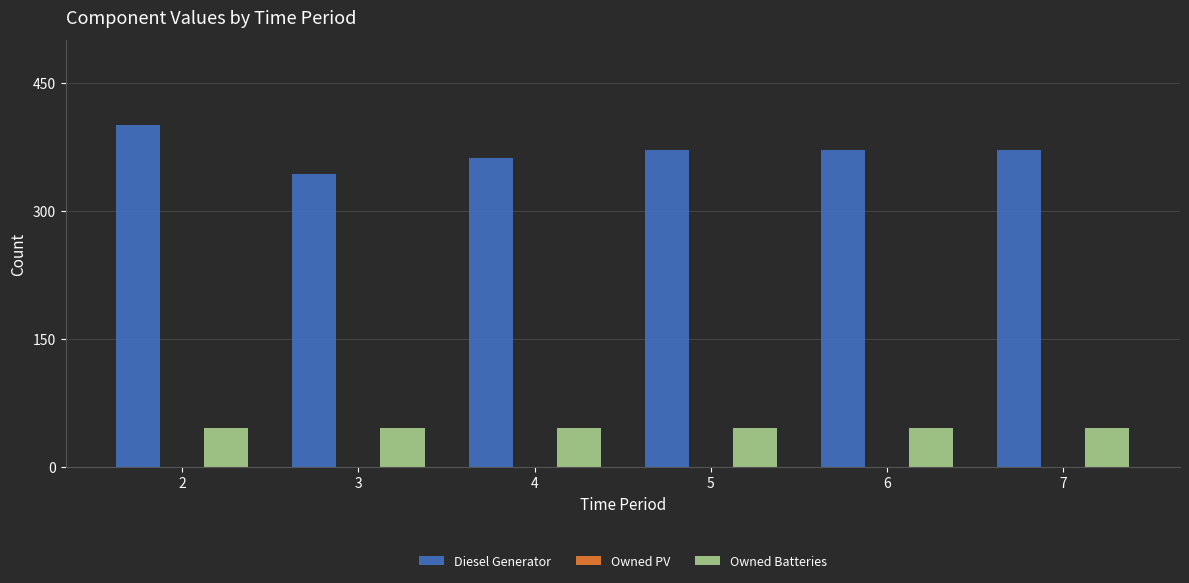

How many groups of bars are there?

6